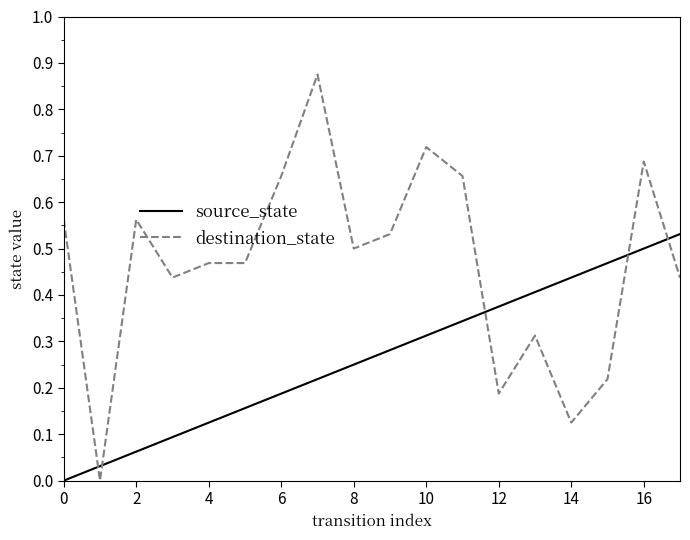

How many lines are shown in the chart?

2